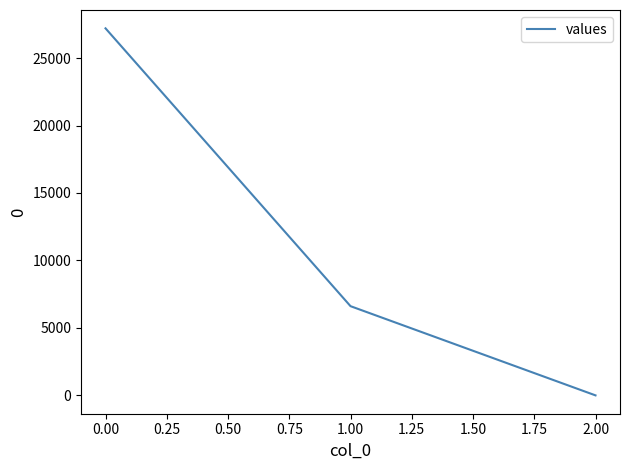

What is the average value?

11271.1